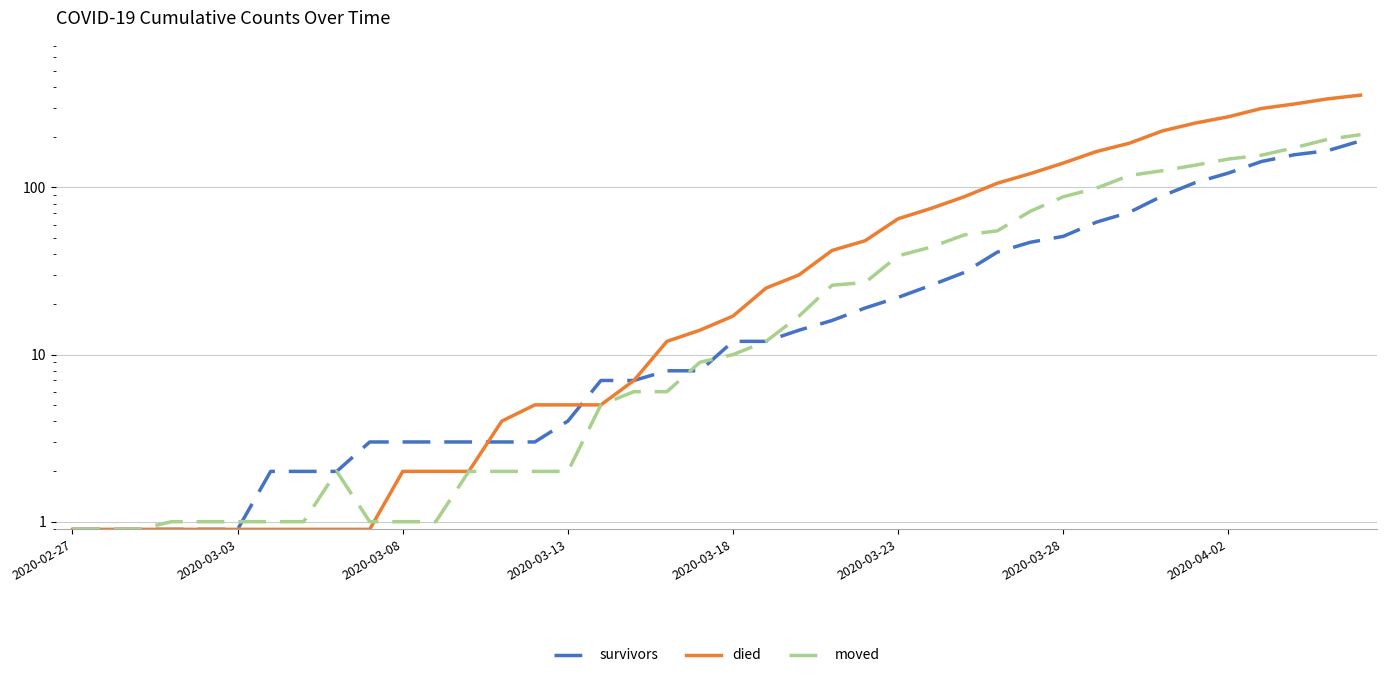

What is the average value of the moved series?

46.1